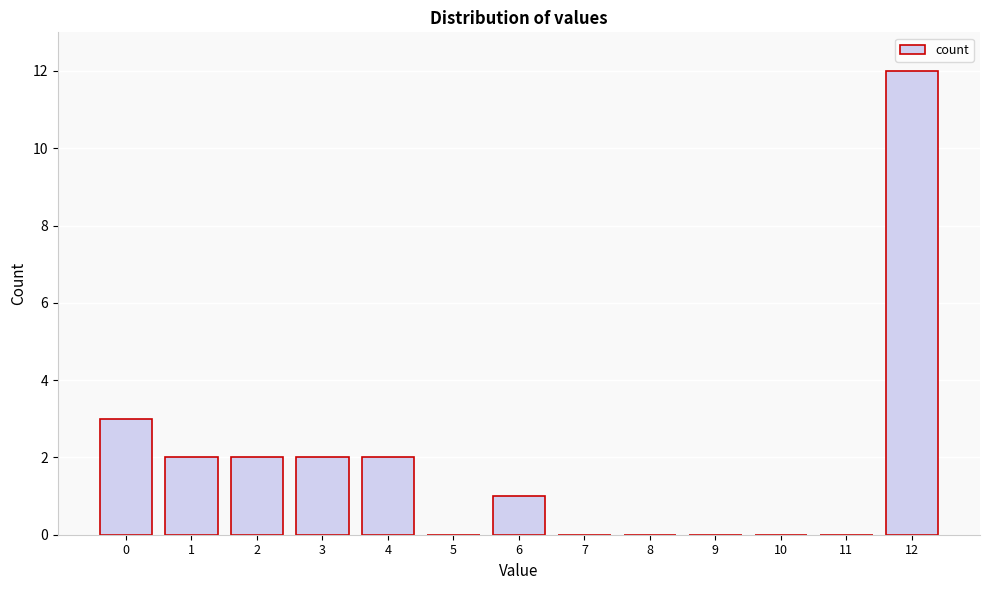

Reading right to left, extract all data points from this chart.

12=12	11=0	10=0	9=0	8=0	7=0	6=1	5=0	4=2	3=2	2=2	1=2	0=3